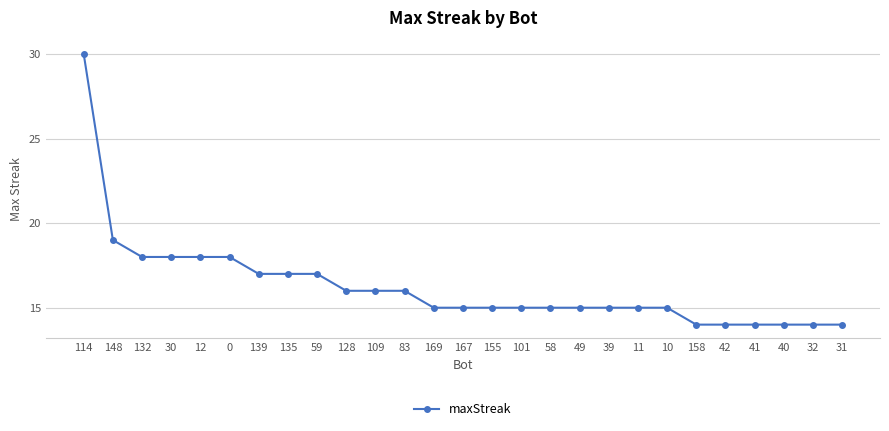

What value does the data have at 158, to the nearest 10?

10